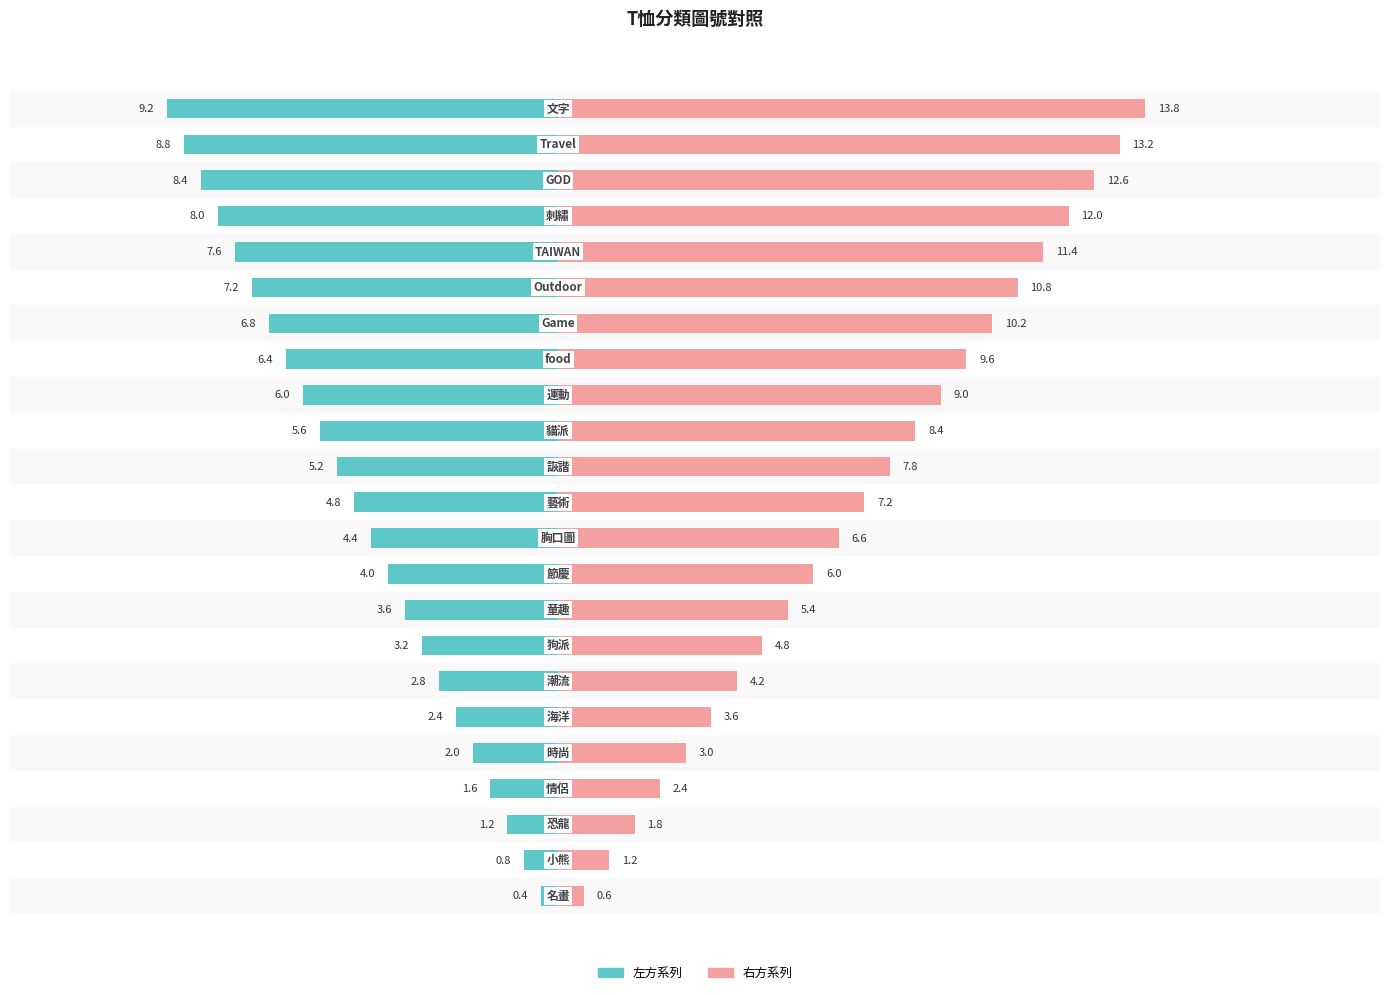

Rank the series by their average value, from lowest to highest.

左方系列, 右方系列